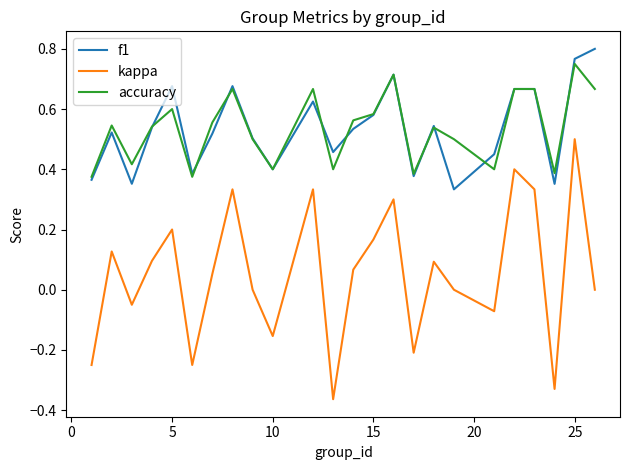

Which series has the widest spread of values?

kappa